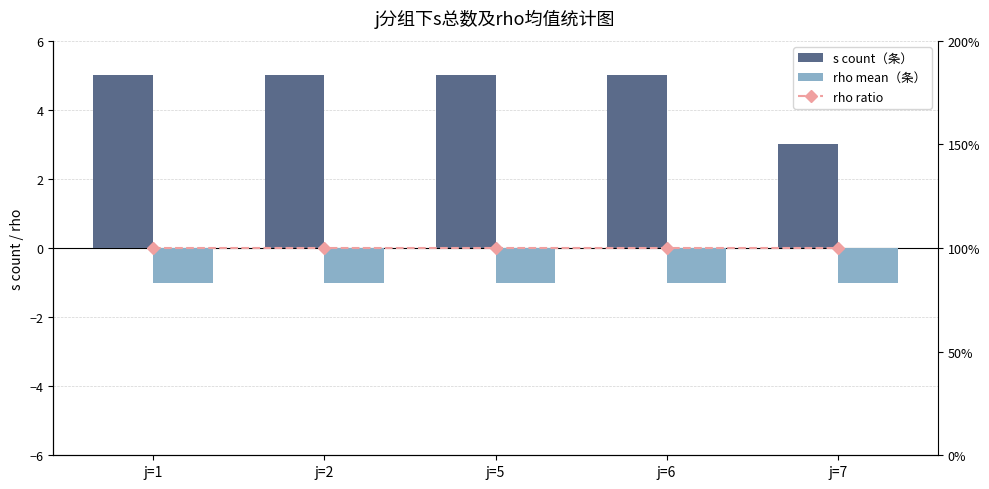

List the series in order of their overall mean, highest first.

s count（条）, rho ratio, rho mean（条）